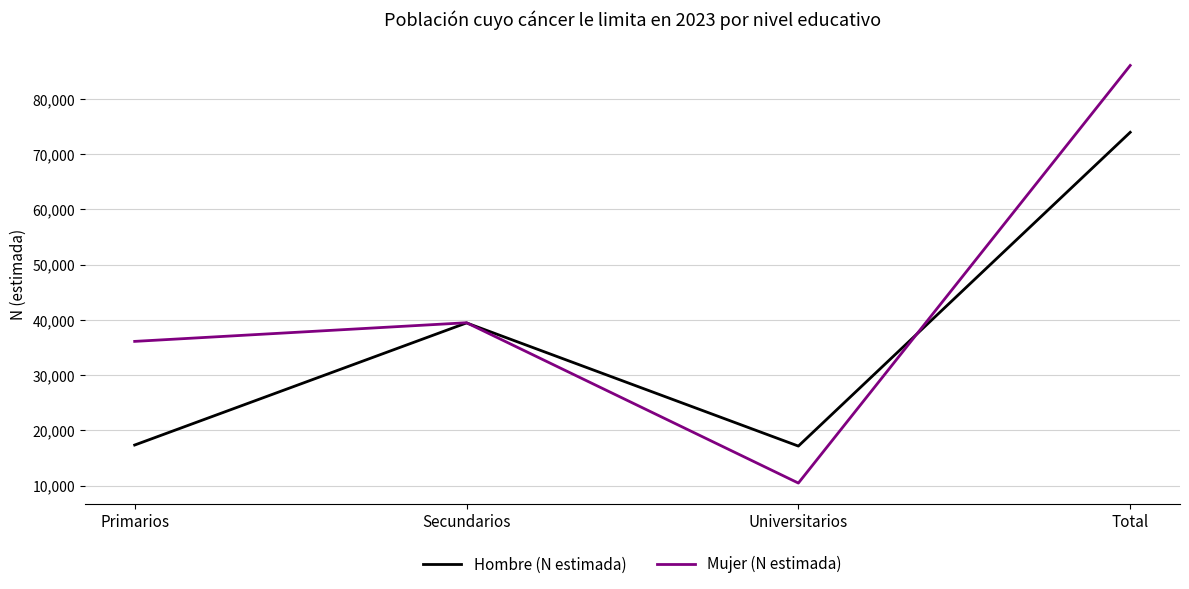

At which category does the chart reach its minimum across all series?

Universitarios